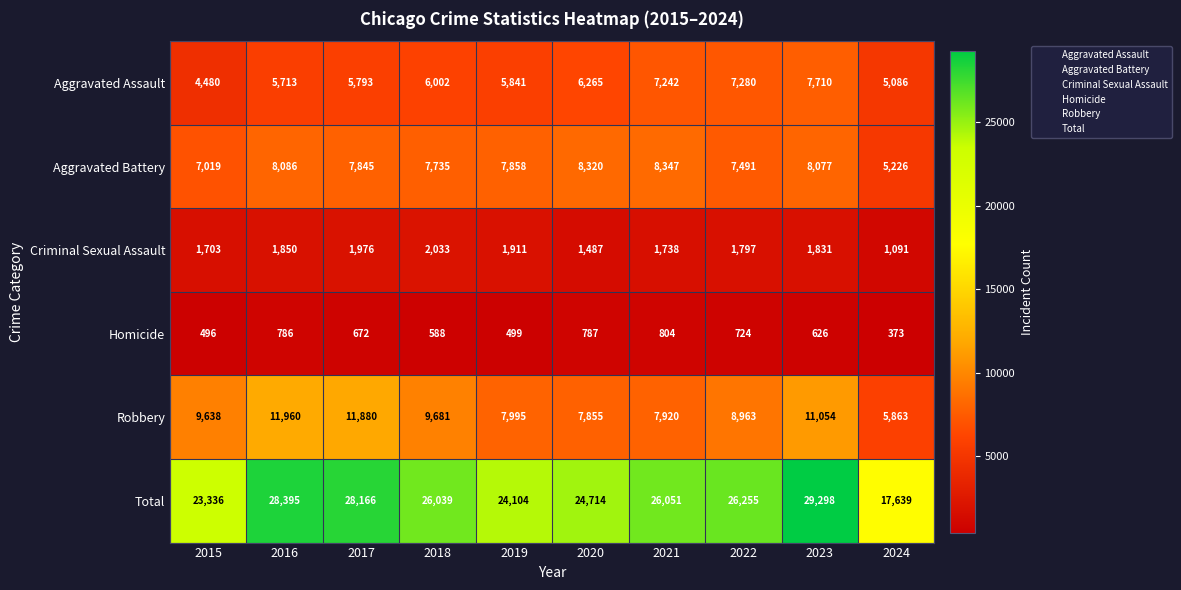

What is the approximate value of Total at 2017, to the nearest 10?

28170